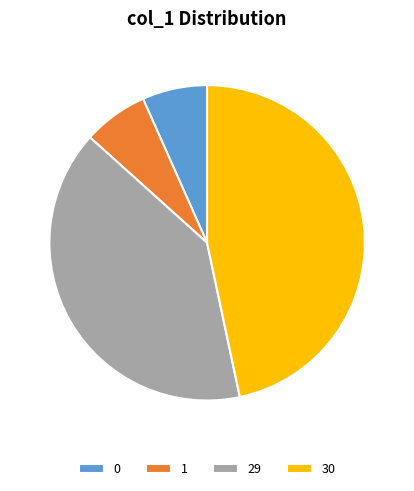

Approximately how many times larger is the value at 29 compared to 0?

6.0